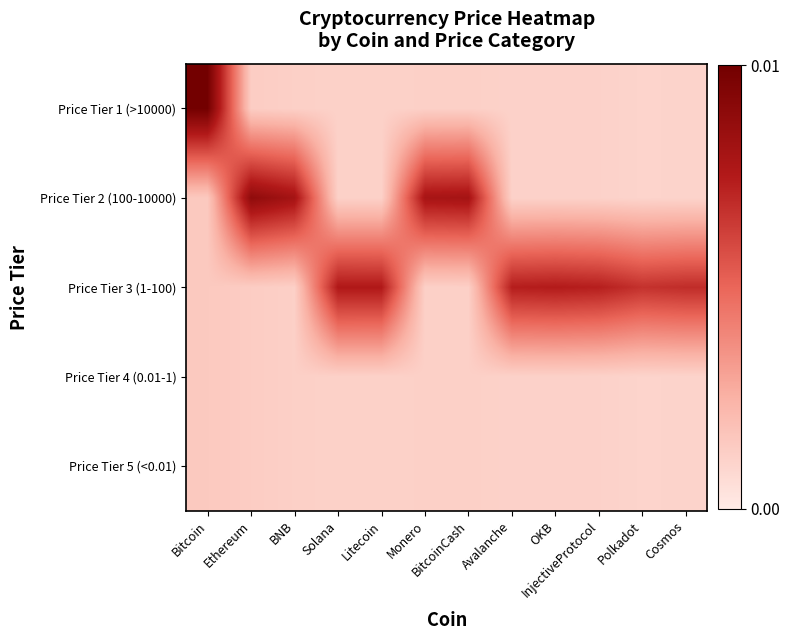

At which category is the sum across all series the highest?

Bitcoin